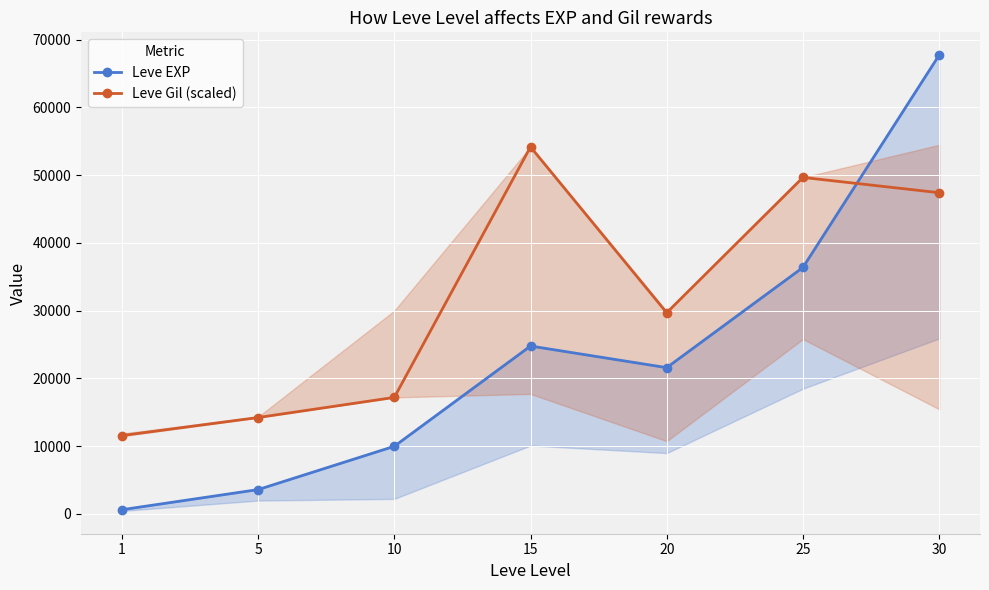

In Leve EXP, how many points are higher than both neighbors (excluding endpoints)?

1